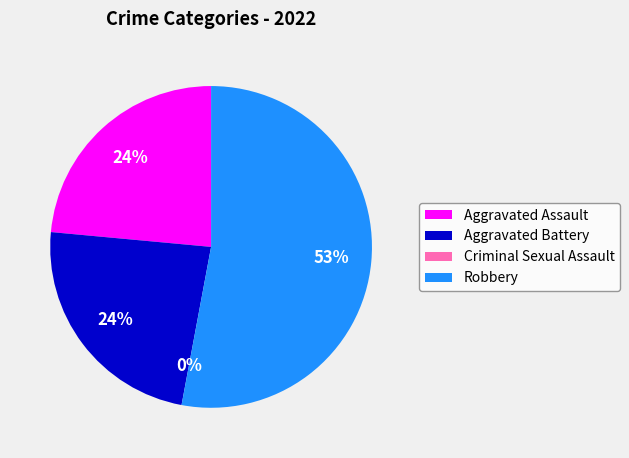

Is there any slice that represents more than half of the pie?

Yes